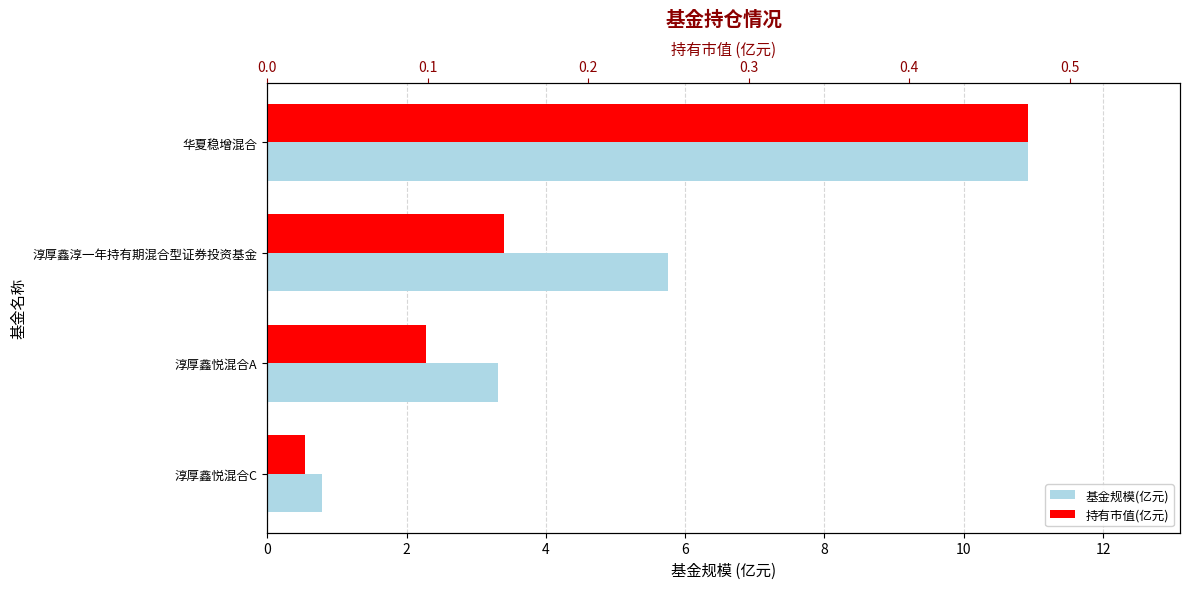

What is the maximum value for 基金规模(亿元)?

10.9